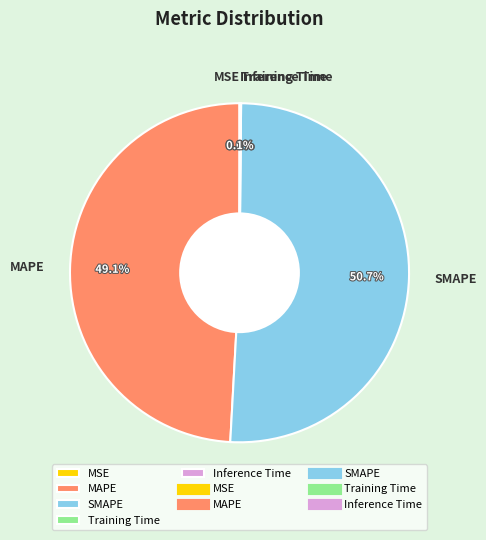

Is there a majority slice in this chart?

Yes